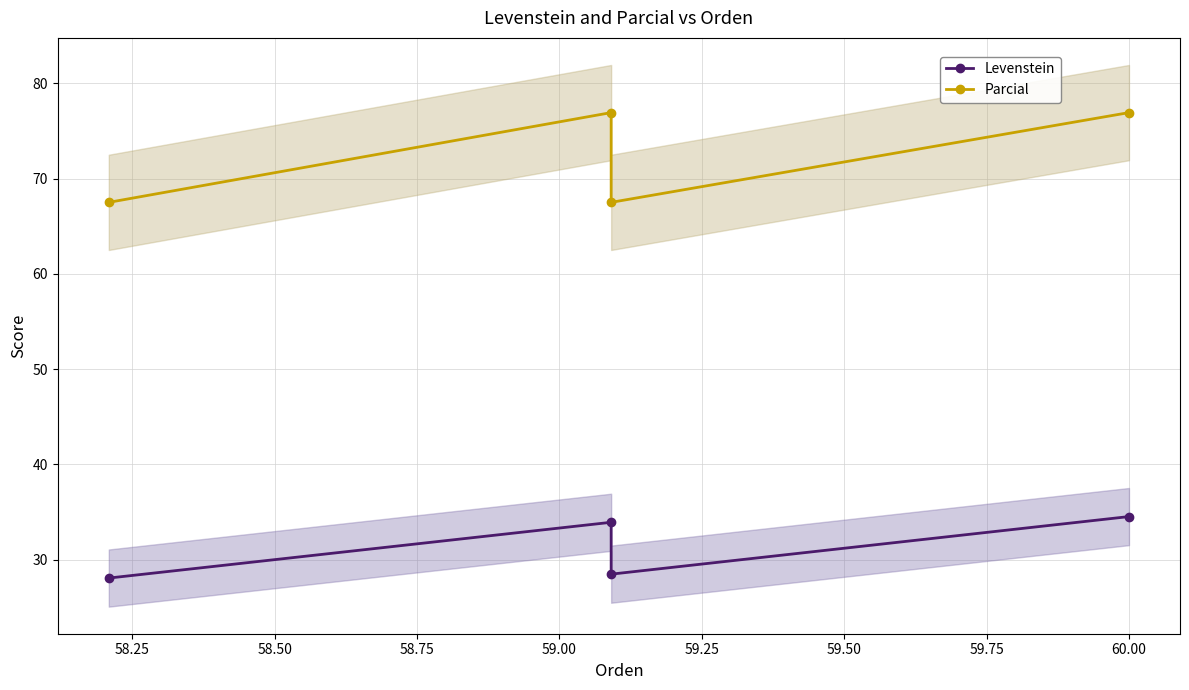

How many data points in Levenstein are less than 33?

2